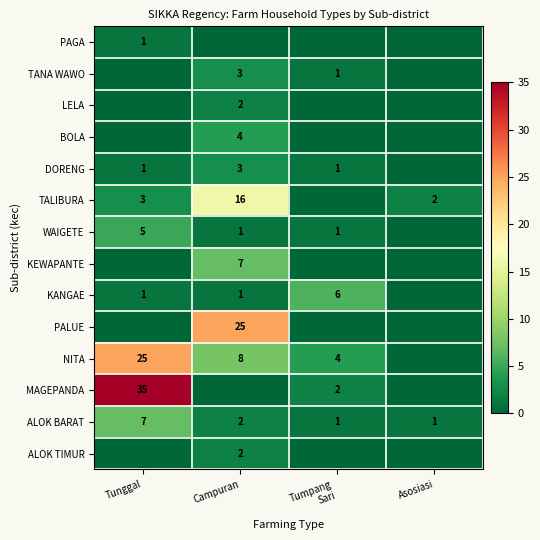

Is it true that WAIGETE equals 1 at Campuran?

True